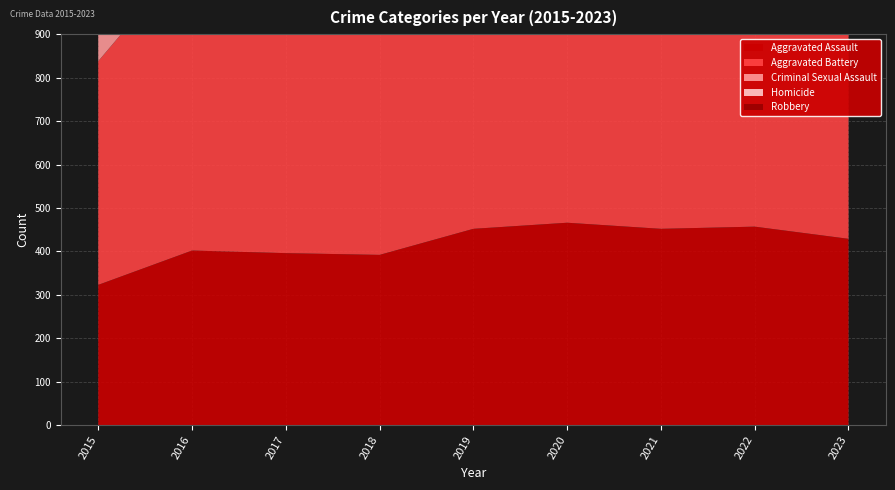

Reading left to right, transcribe all the data shown in this chart.

Aggravated Assault: 323	402	396	392	452	466	452	457	429
Aggravated Battery: 515	691	623	600	608	686	587	445	469
Criminal Sexual Assault: 105	87	91	123	102	89	81	93	82
Homicide: 50	87	82	56	53	81	69	49	39
Robbery: 726	819	780	741	577	637	506	497	548